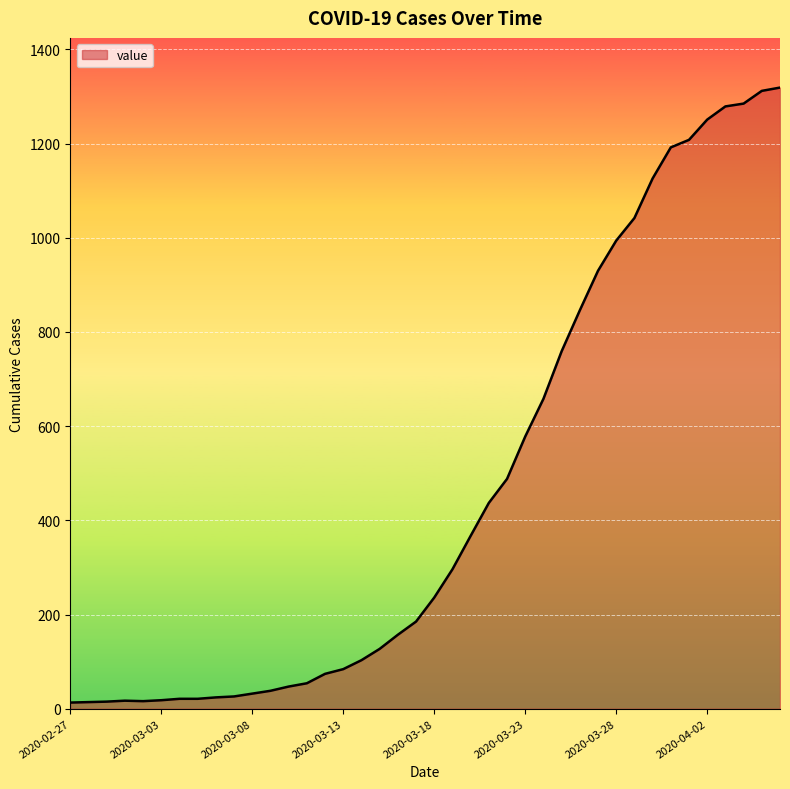

What is the difference between the maximum and minimum values?

1306